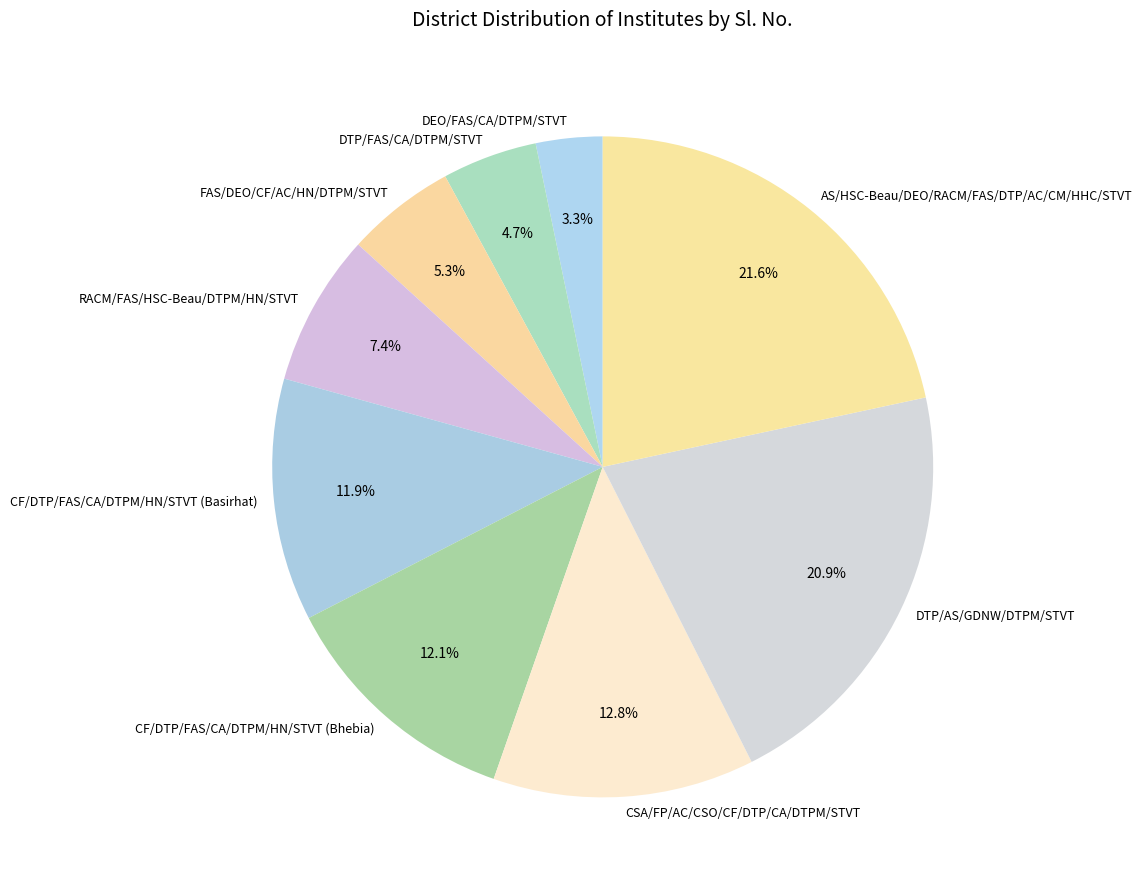

What is the smallest slice in the pie chart?

DEO/FAS/CA/DTPM/STVT